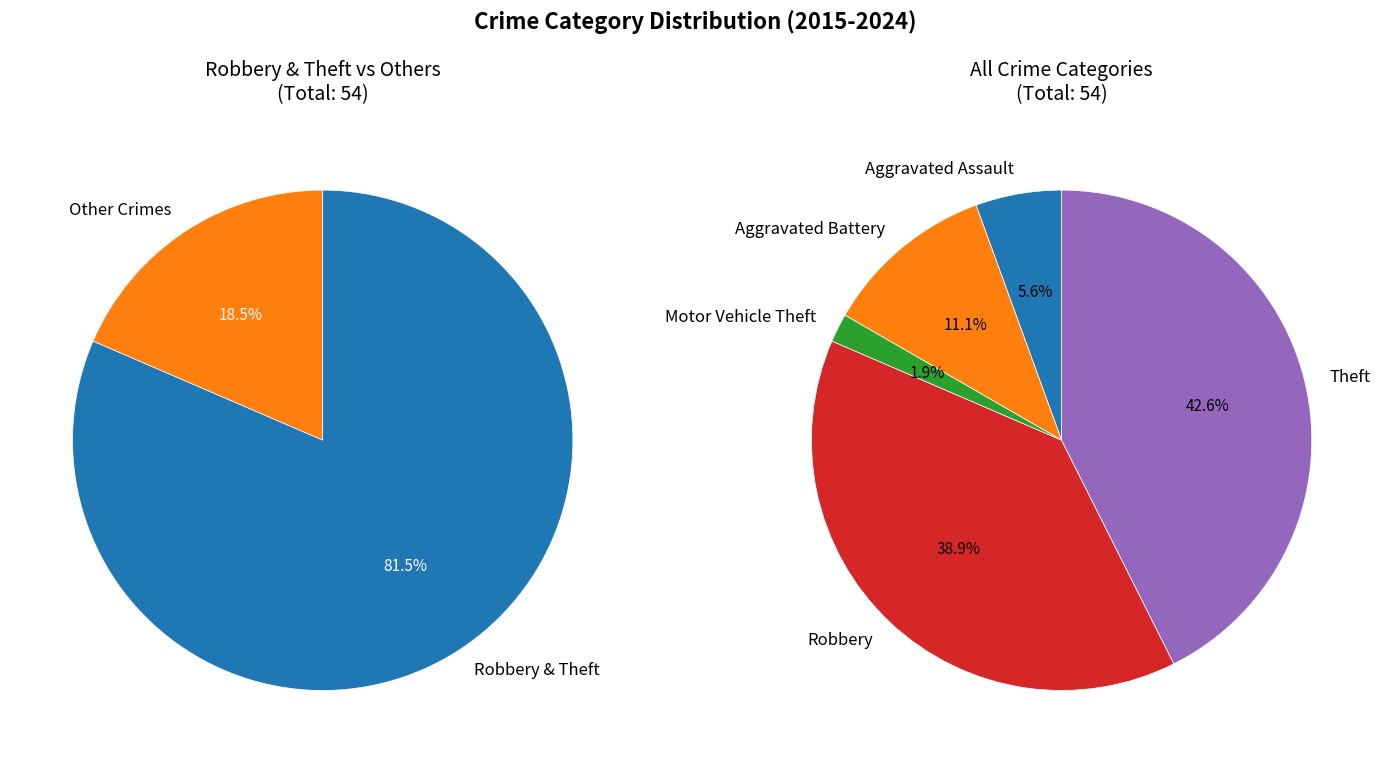

To the nearest percent, what is the average slice percentage?

20%